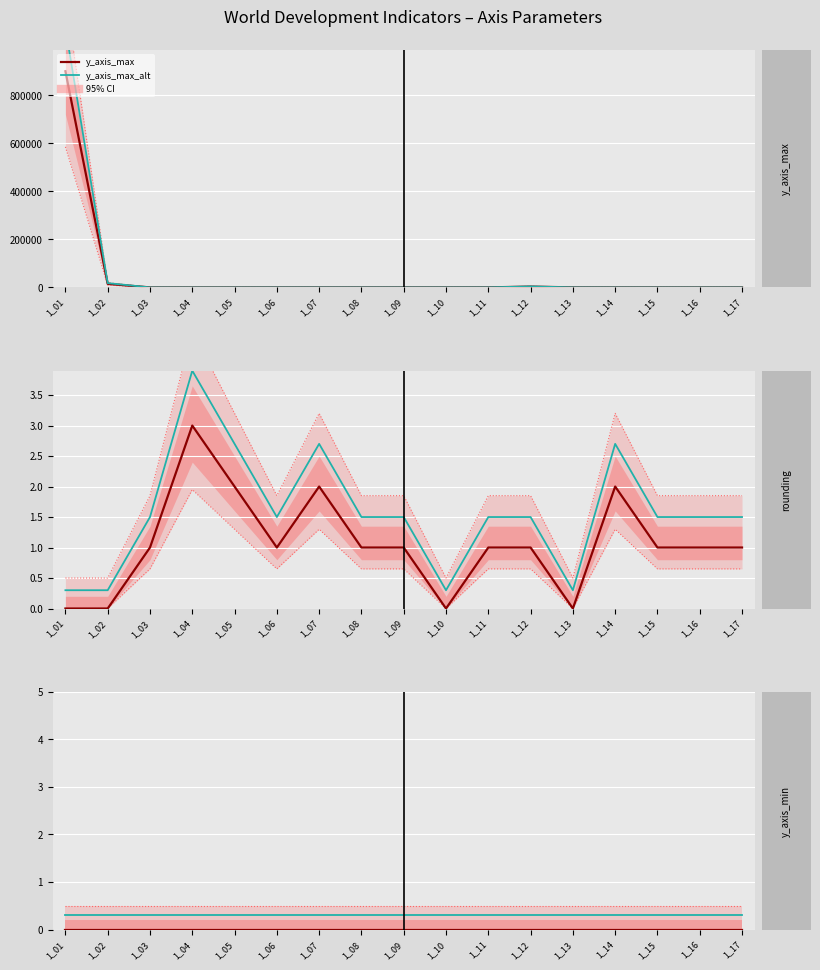

Rank the series at 1_08 from lowest to highest value.

y_axis_min, y_axis_min_alt, rounding, rounding_alt, y_axis_max, y_axis_max_alt